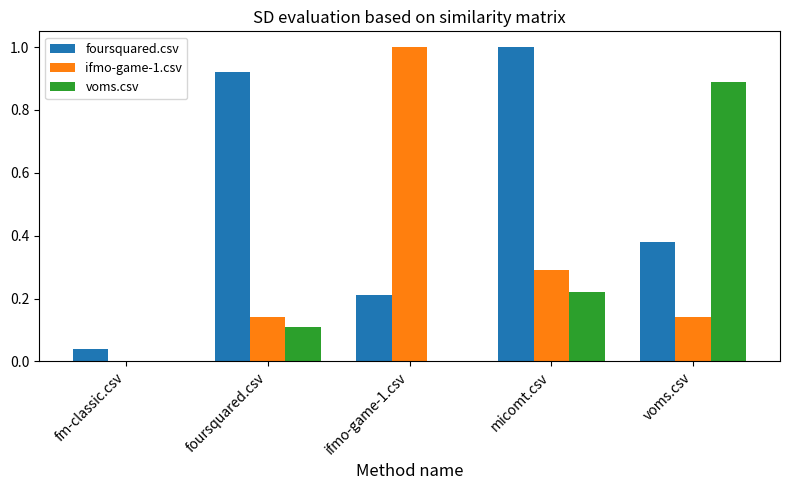

The value of voms.csv at fm-classic.csv is 0.0. True or false?

True